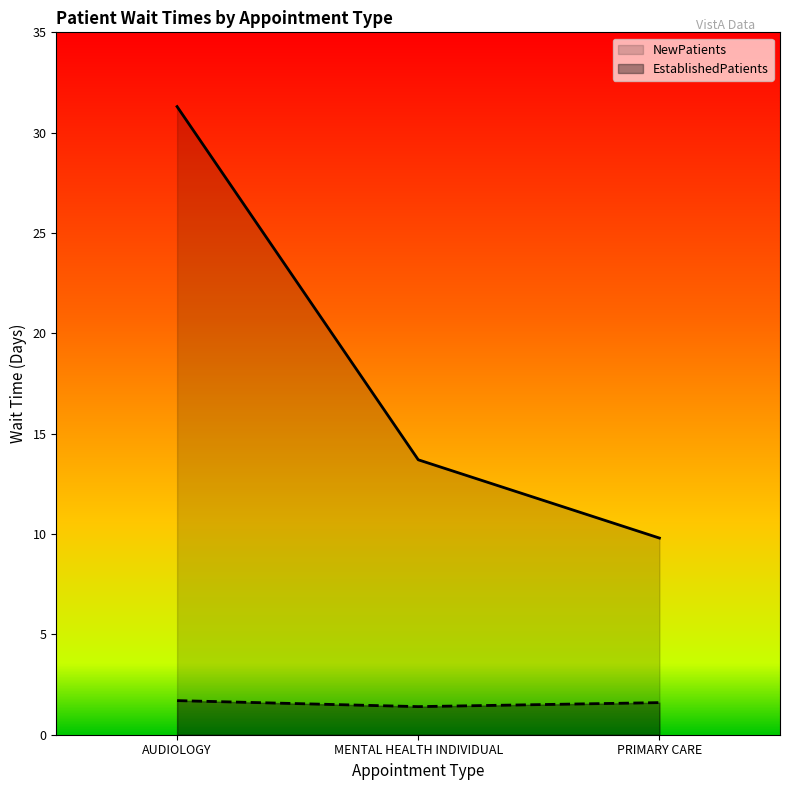

At PRIMARY CARE, list the series in order from smallest to largest.

EstablishedPatients, NewPatients